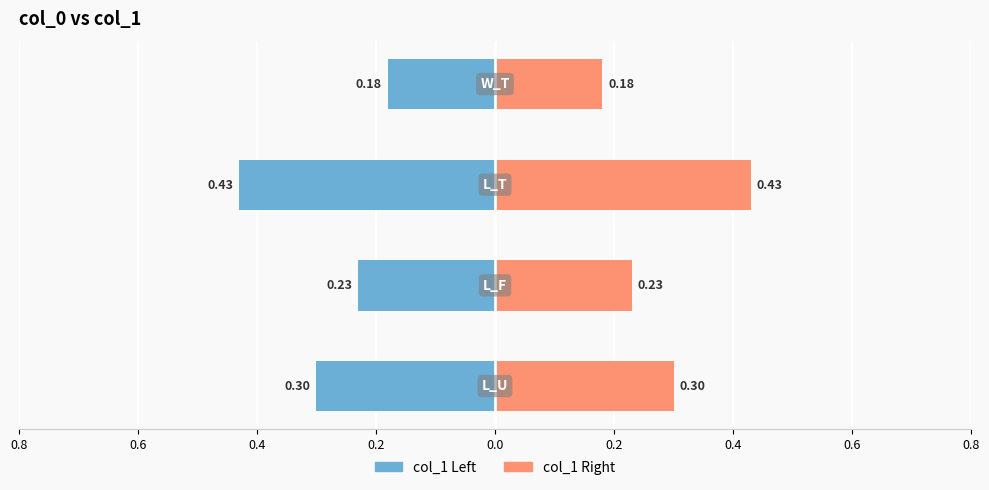

Rank the series at L_F from lowest to highest value.

col_1 (left), col_1 (right)